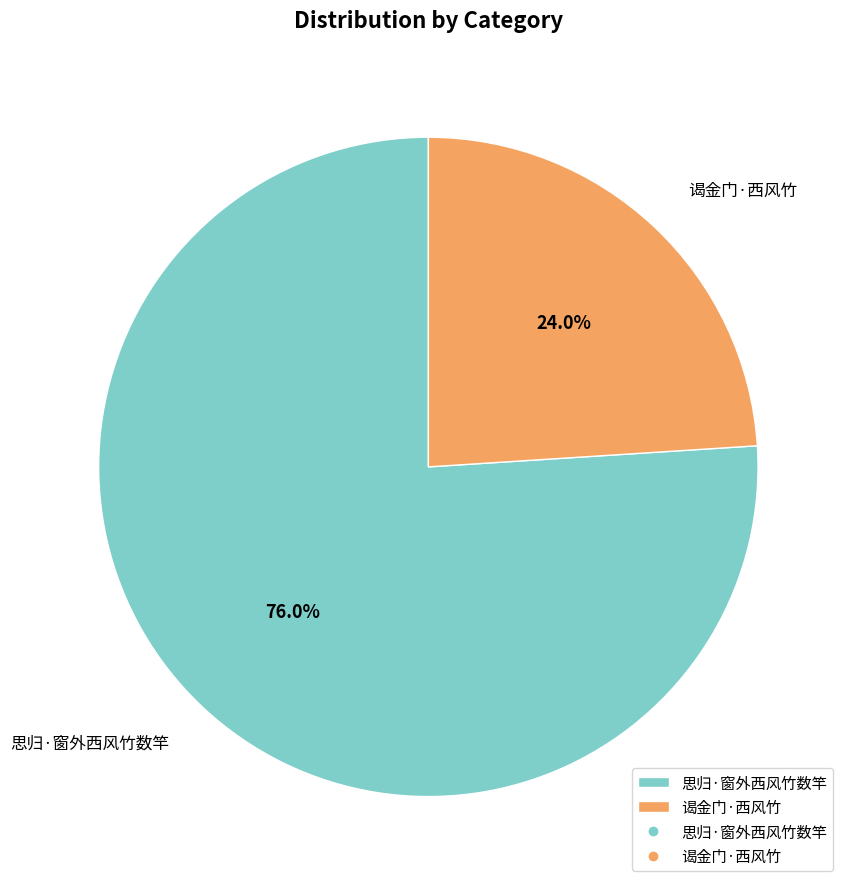

How many segments does this pie chart have?

2